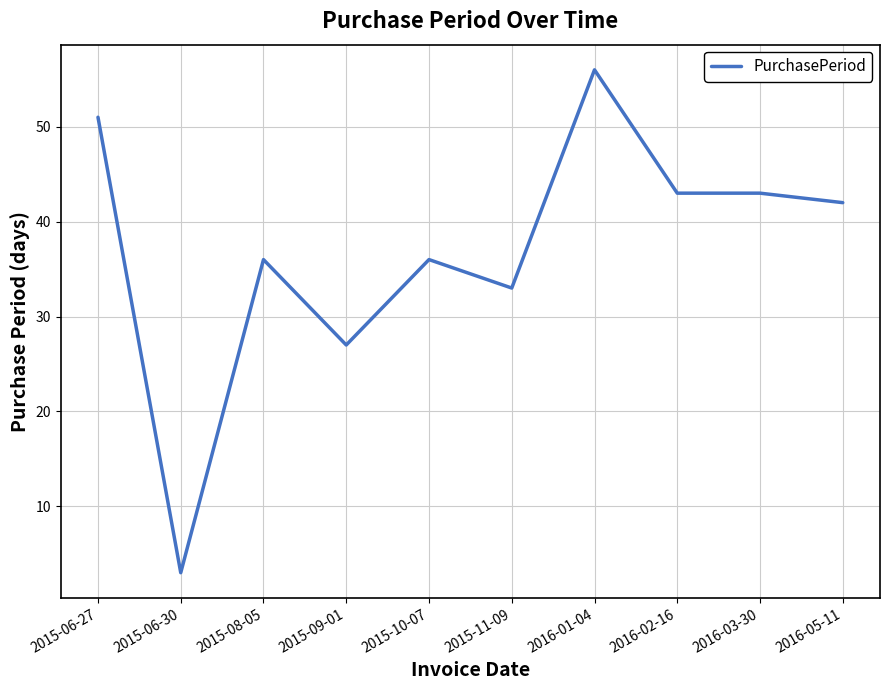

What is the minimum value shown in the chart?

3